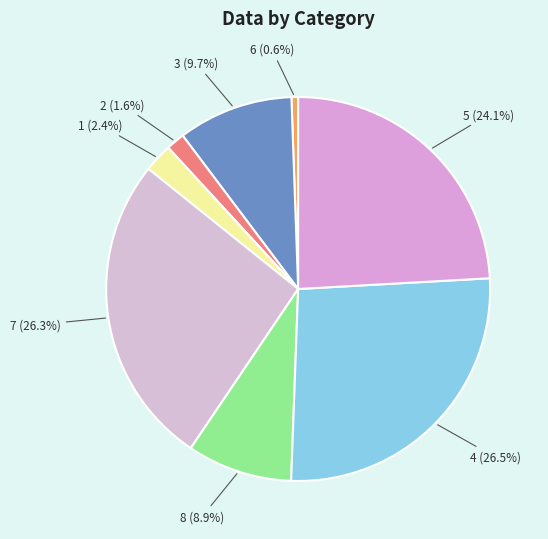

How many segments does this pie chart have?

8